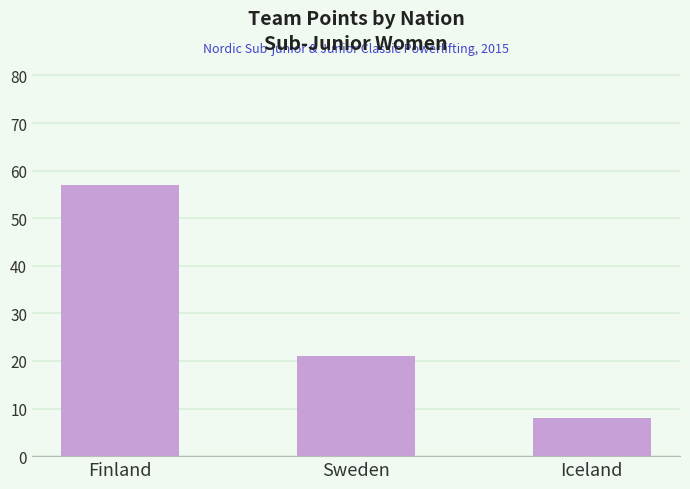

What is the label of the 2nd bar from the right?

Sweden